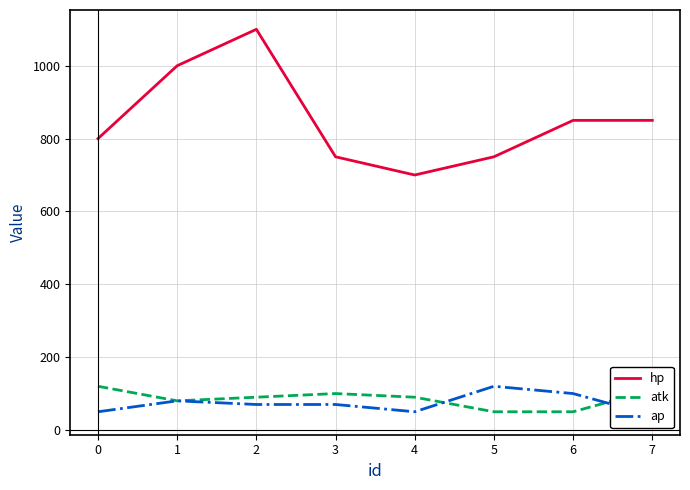

Is it true that hp equals 750 at 5?

True